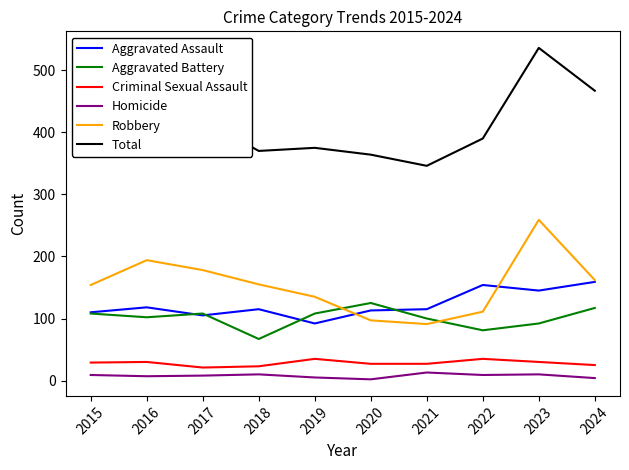

Which series has the widest spread of values?

Total